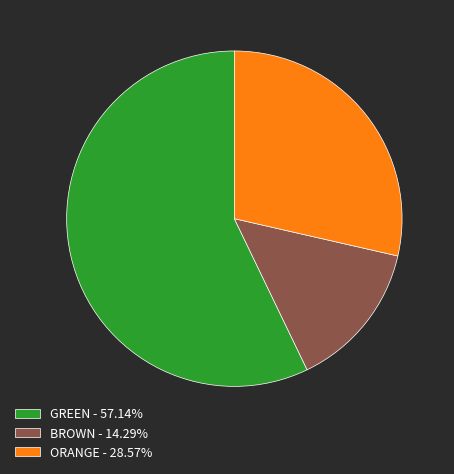

Is there a majority slice in this chart?

Yes